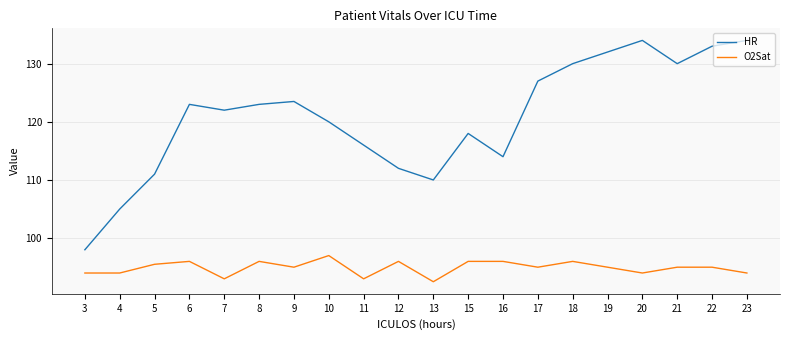

Is the value of HR at 5 greater than the value of O2Sat at 19?

Yes